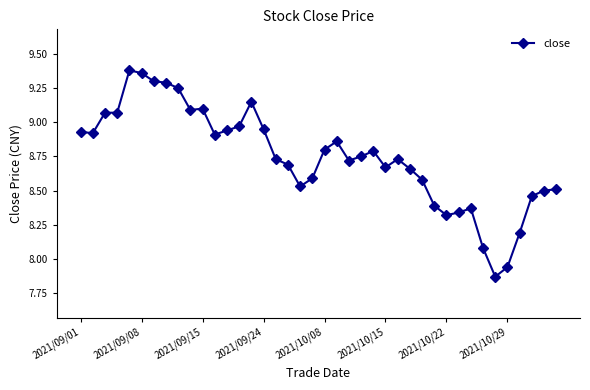

Is this an area chart (filled region under the line)?

No